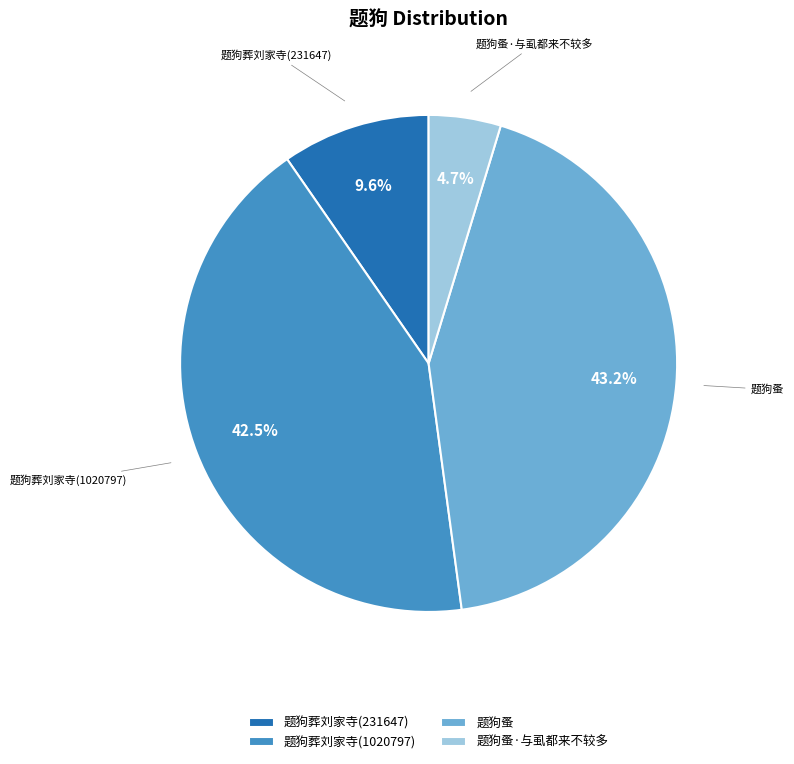

Does any single category account for the majority?

No